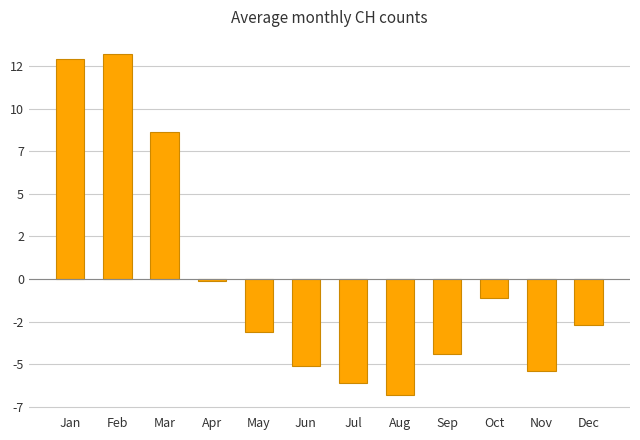

True or false: the data shows 22.2 at Jan.

False